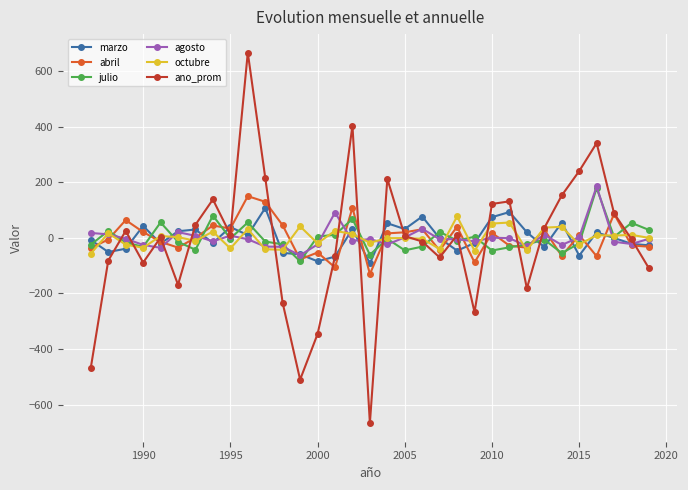

True or false: marzo has more than 0 interior local peaks.

True